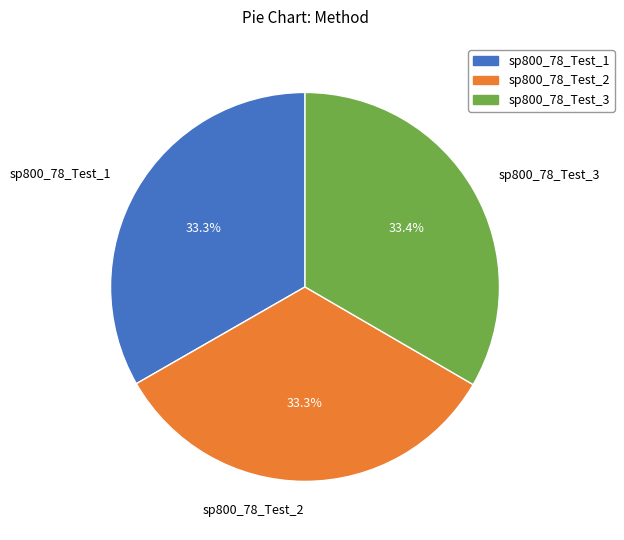

Combined, what portion of the pie is sp800_78_Test_3 and sp800_78_Test_1?

66.7%